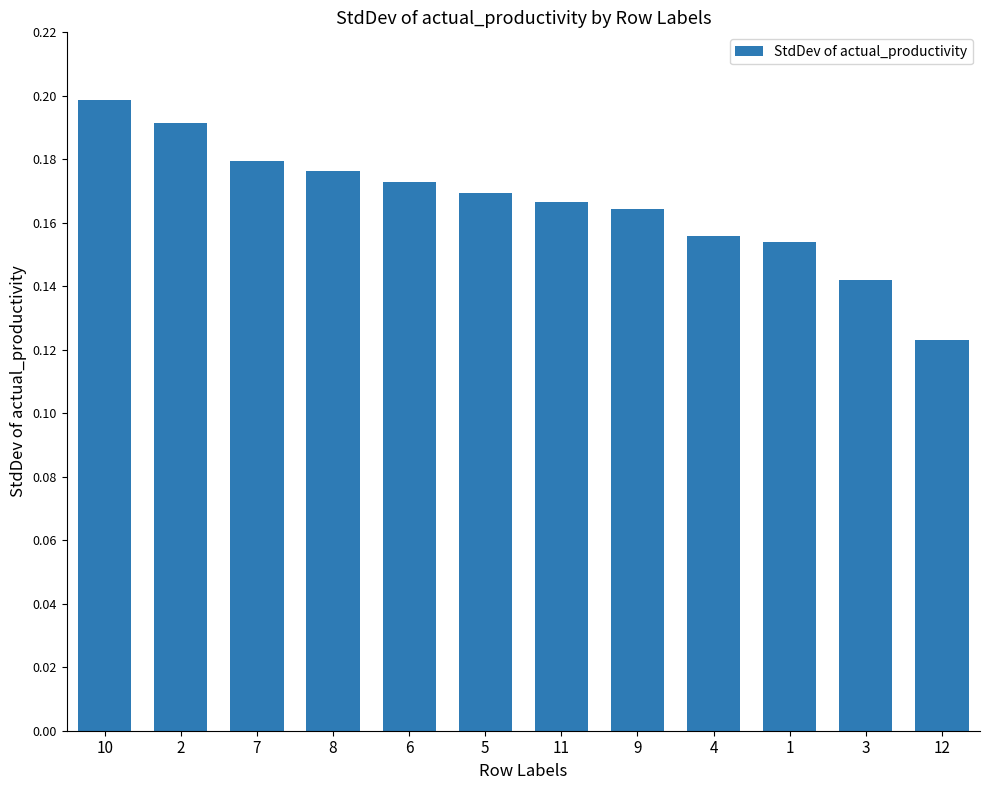

Rank the categories by value from lowest to highest.

12, 3, 1, 4, 9, 11, 5, 6, 8, 7, 2, 10